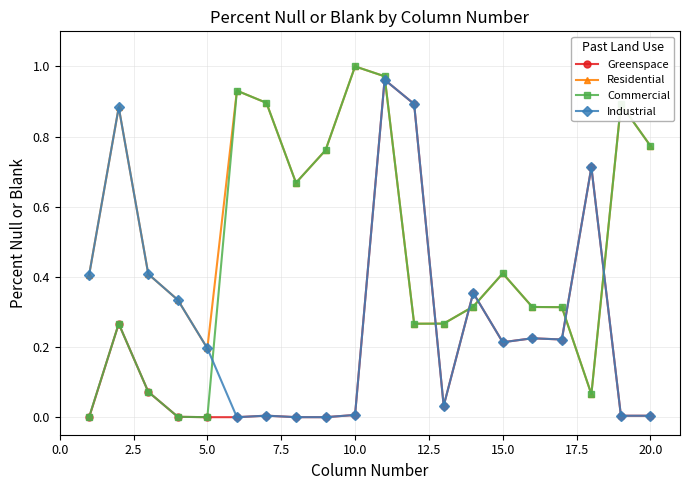

True or false: Residential has more than 0 points higher than both neighbors.

True